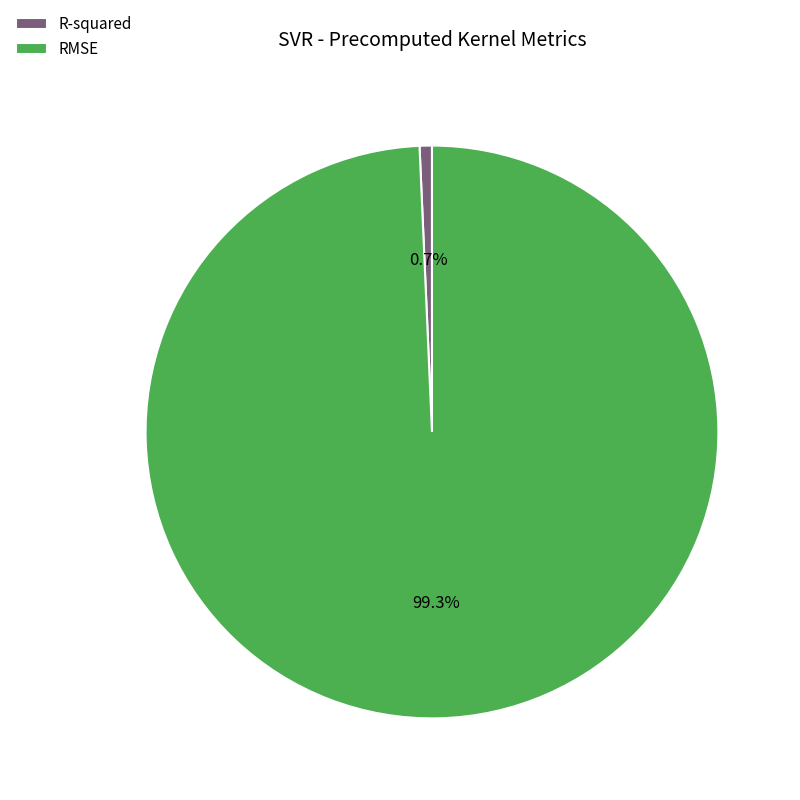

To the nearest percent, what percentage of the pie is RMSE?

99%